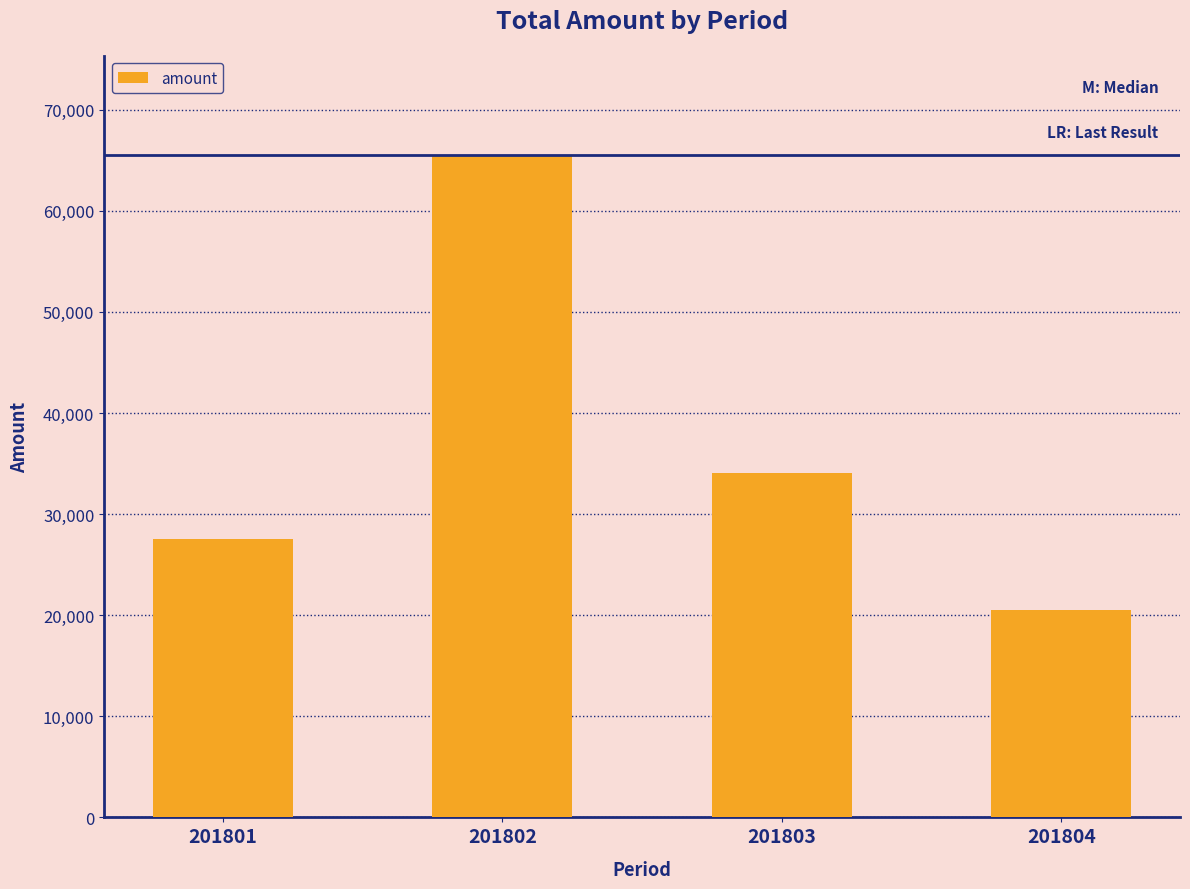

The value at 201802 is 17493.1. True or false?

False